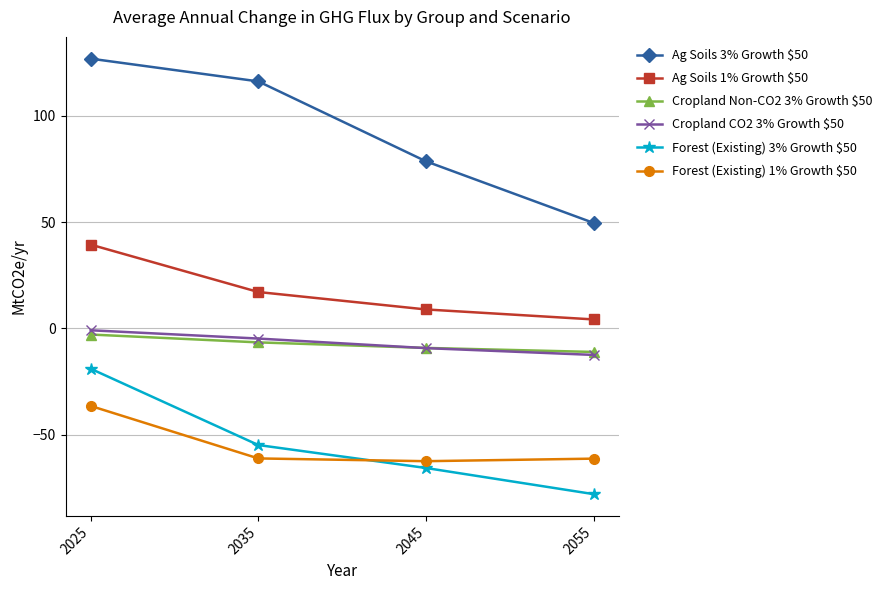

True or false: Ag Soils 3% Growth $50 has more than 2 points higher than both neighbors.

False